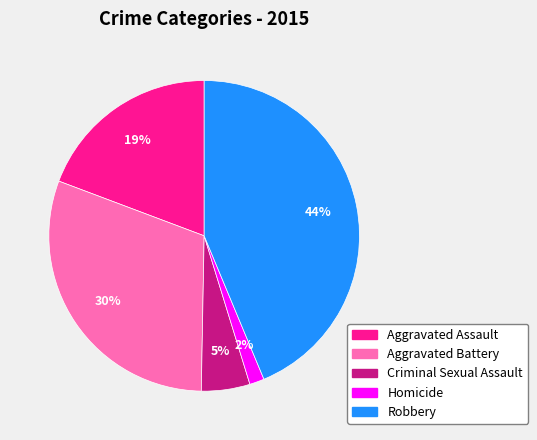

Does any single category account for the majority?

No